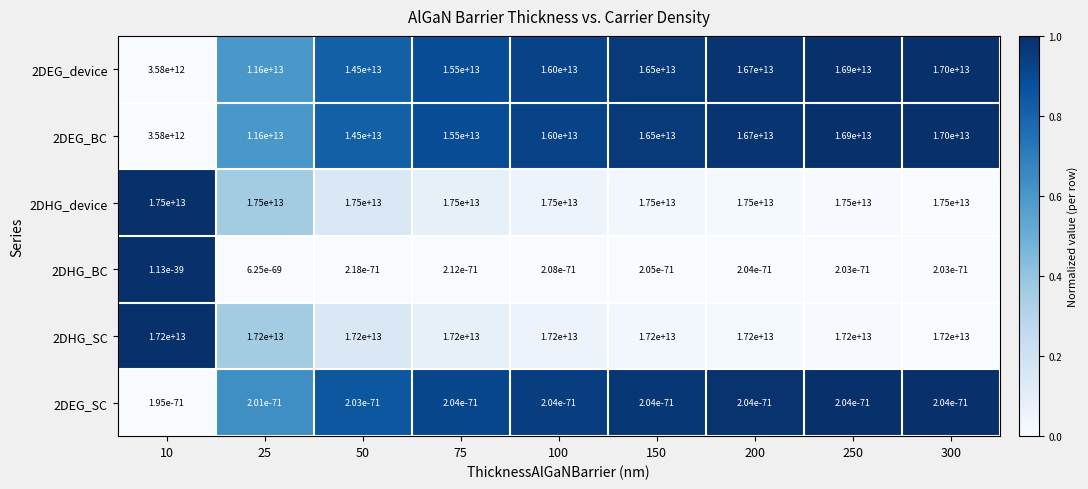

At which label is 2DHG_device closest to 17500000000000?

10